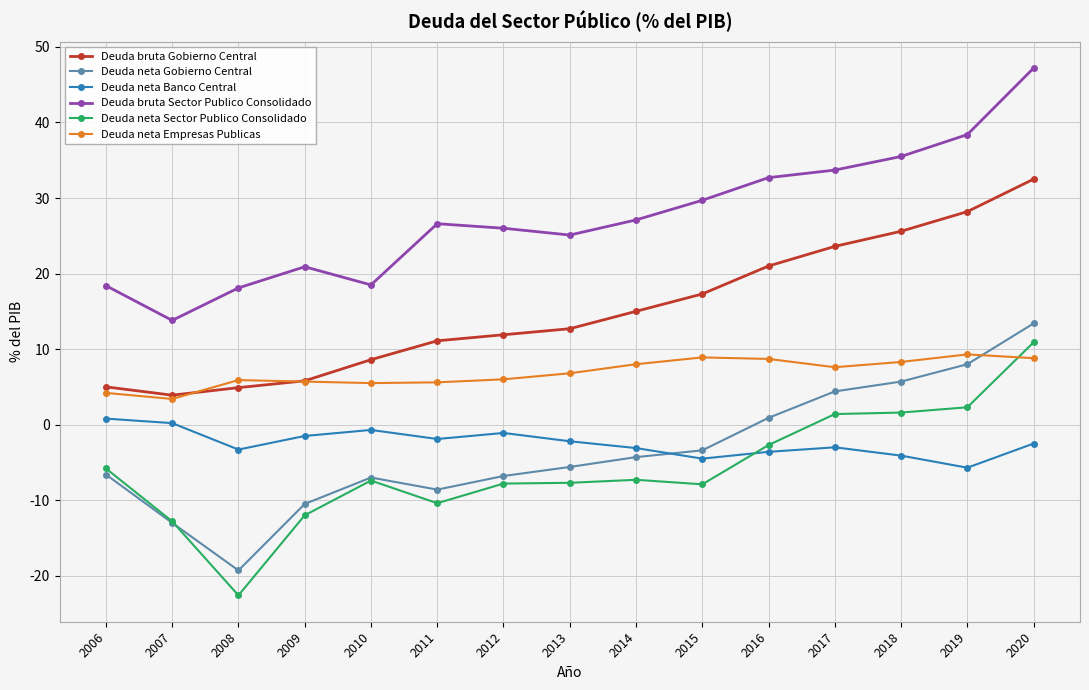

After their last crossing, which series has the higher values: Deuda neta Banco Central or Deuda neta Sector Publico Consolidado?

Deuda neta Sector Publico Consolidado